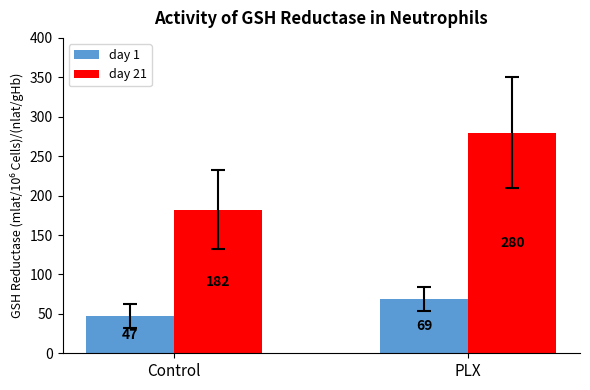

Which series has the largest total across all categories?

day 21